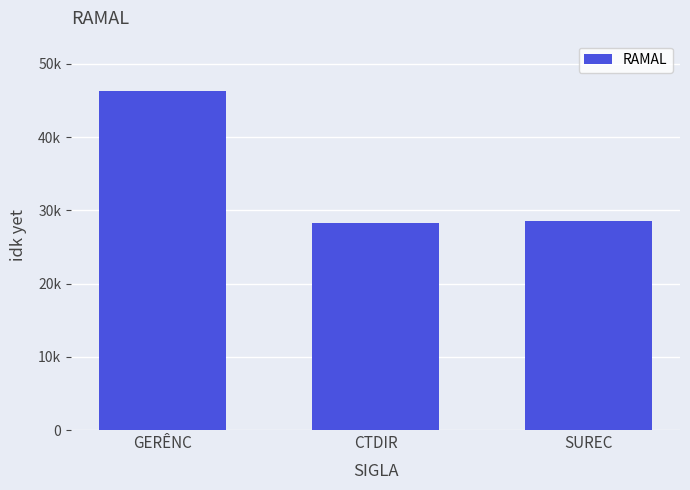

Where is the data nearest to the value 37246?

SUREC